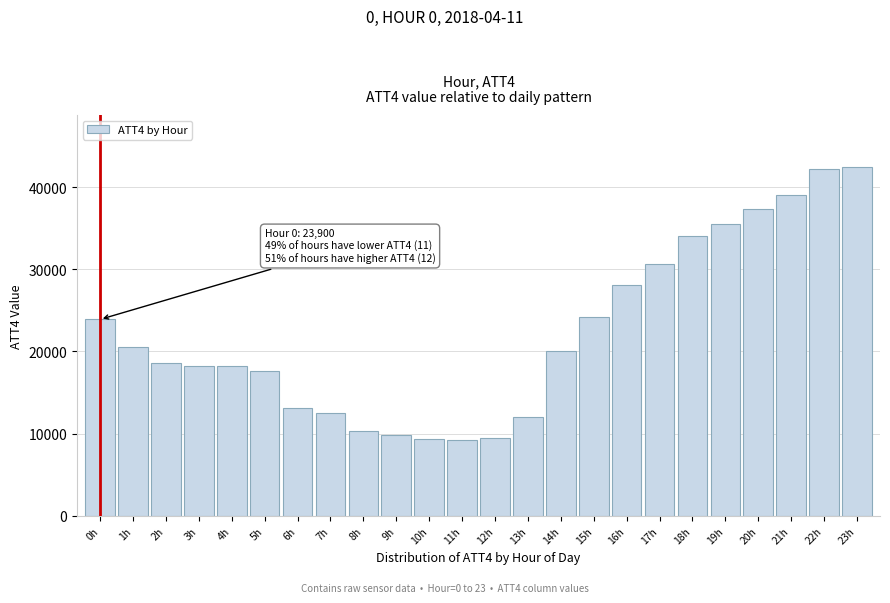

What is the maximum value shown in the chart?

42400